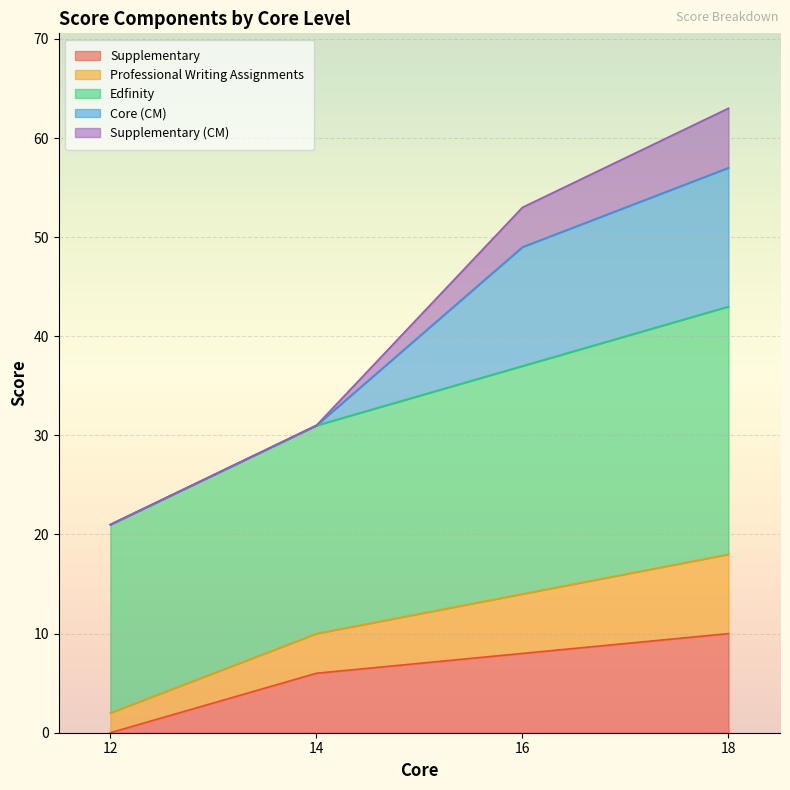

How many lines are shown in the chart?

5